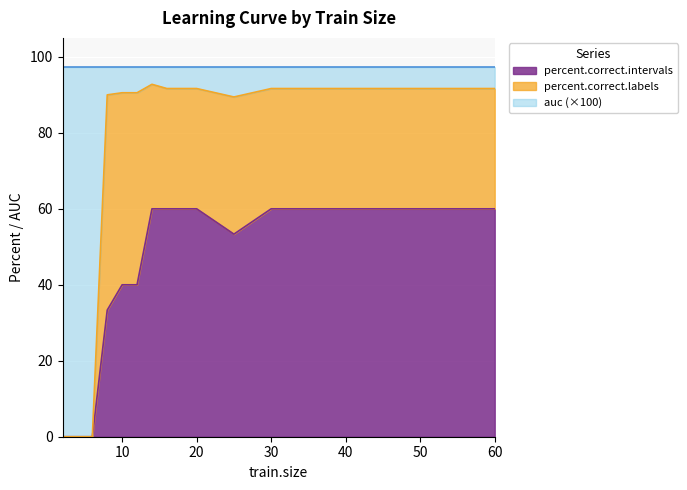

How many data points in percent.correct.labels are less than 91?

7